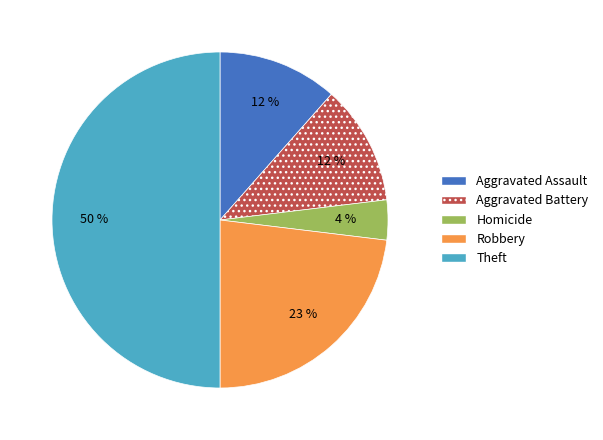

What is the ratio of the value at Homicide to the value at Aggravated Assault?

0.3